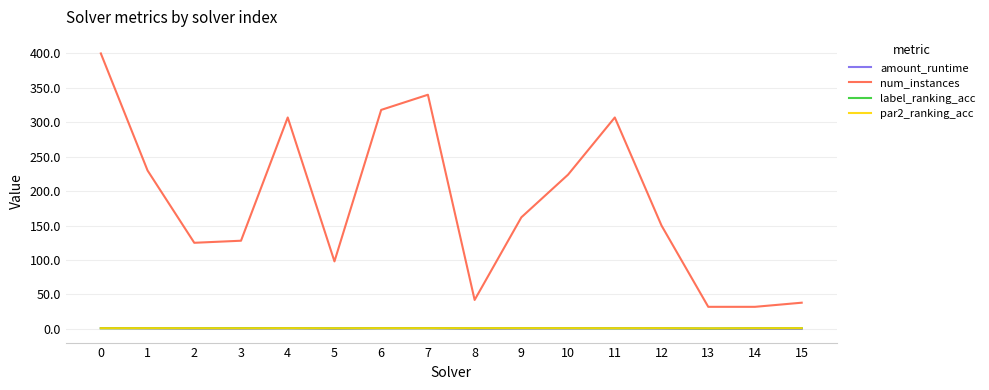

Which series has the largest total across all categories?

num_instances